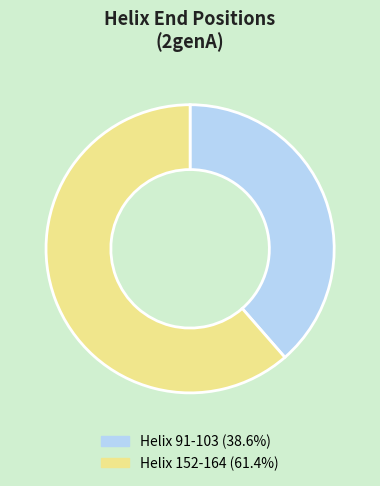

How many segments does this pie chart have?

2